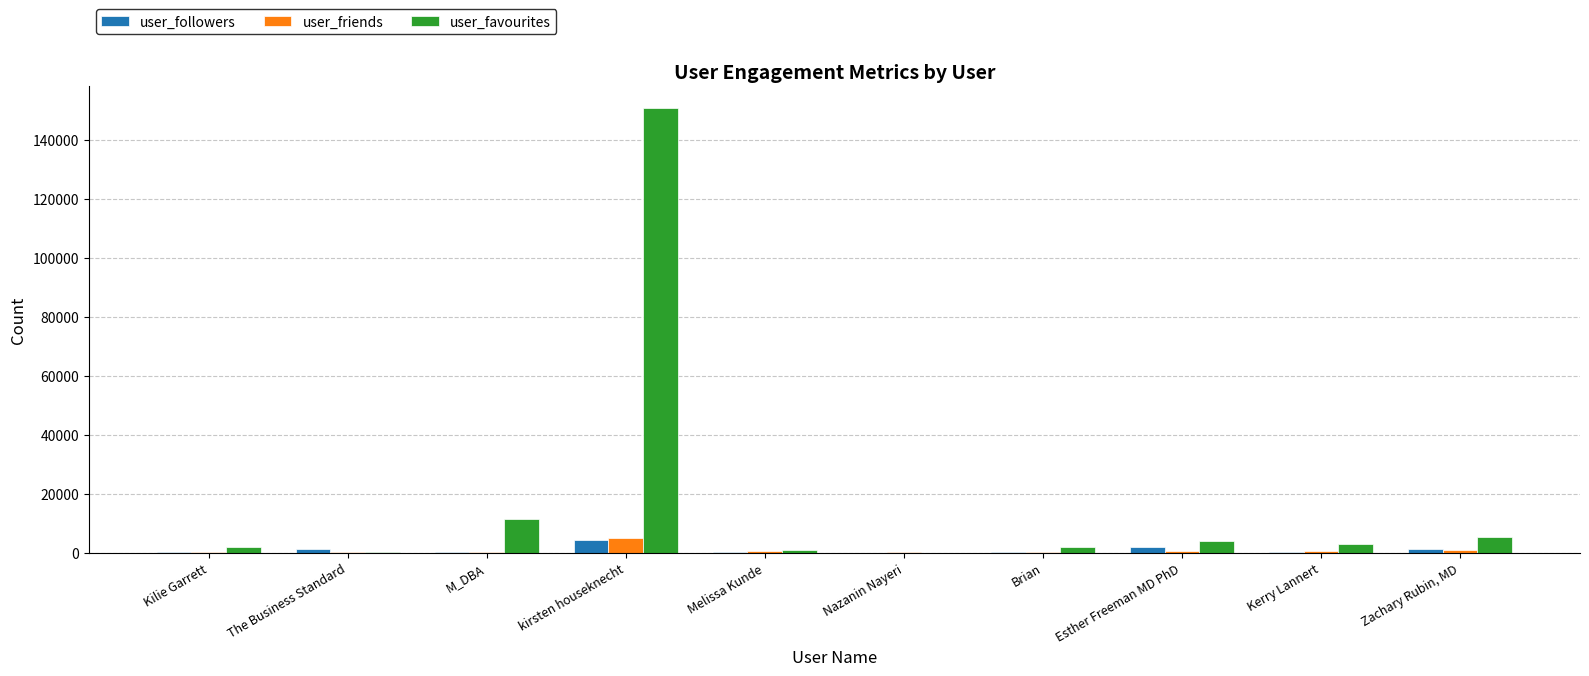

At which label does user_friends first exceed 349?

kirsten houseknecht